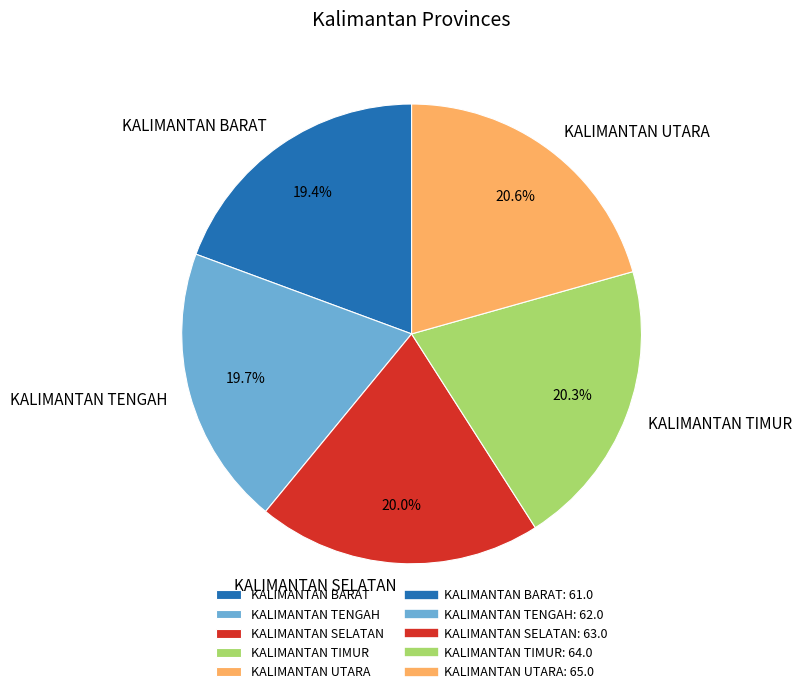

Does any single category account for the majority?

No